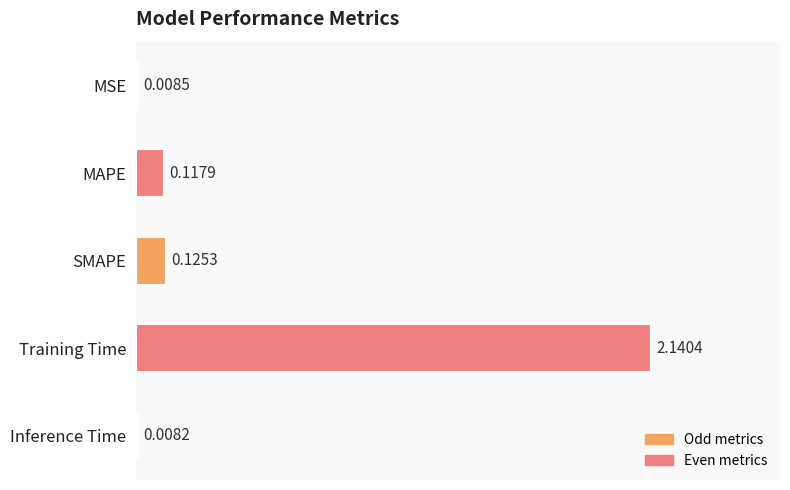

Count the number of data series in this chart.

1